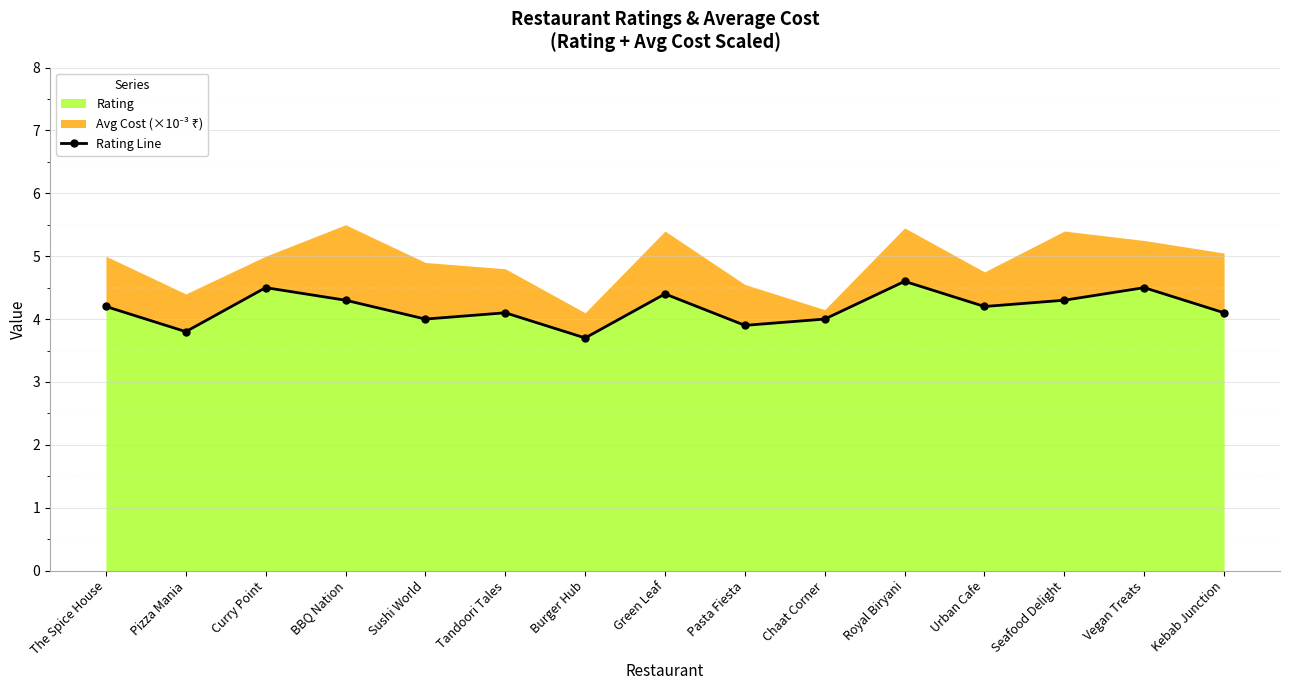

Rank the categories by value from highest to lowest.

Royal Biryani, Curry Point, Vegan Treats, Green Leaf, BBQ Nation, Seafood Delight, The Spice House, Urban Cafe, Tandoori Tales, Kebab Junction, Sushi World, Chaat Corner, Pasta Fiesta, Pizza Mania, Burger Hub